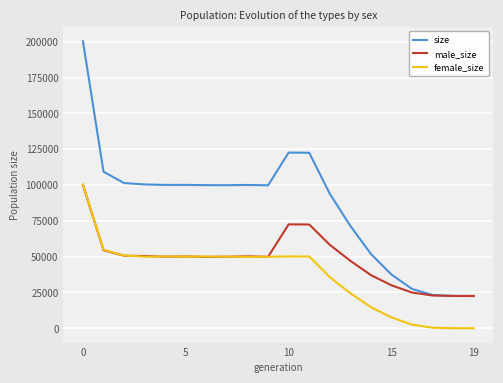

What is the highest value of the size series?

200317